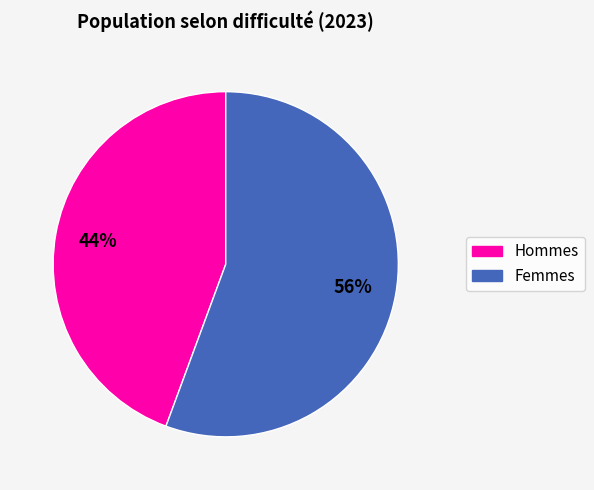

Does any single category account for the majority?

Yes